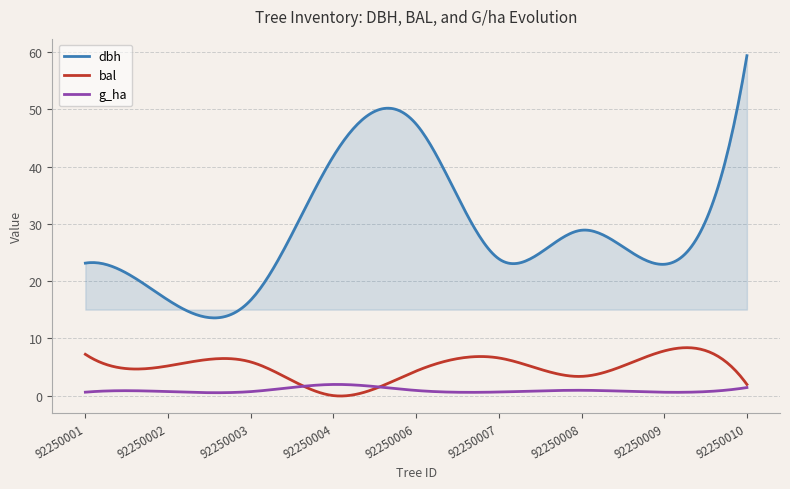

Which series has the largest total across all categories?

dbh